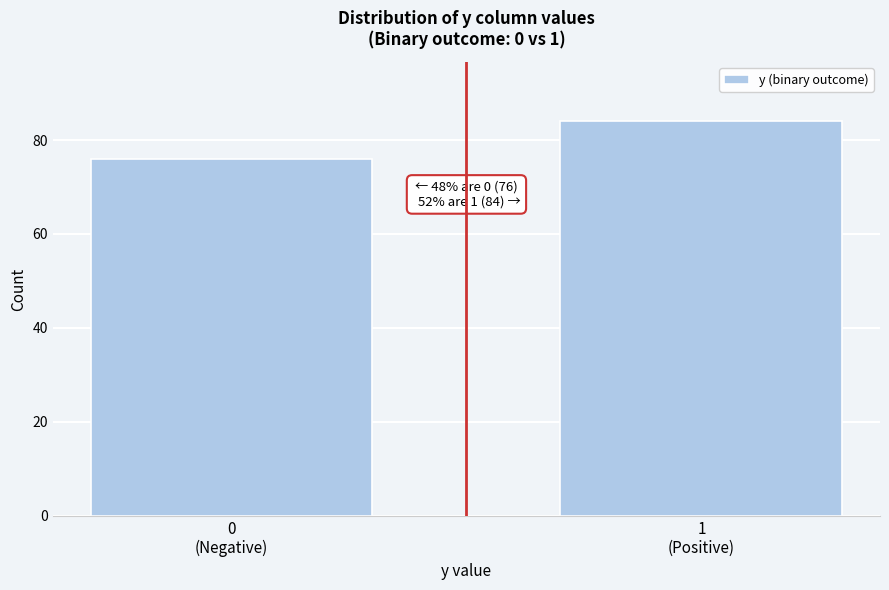

Reading right to left, extract all data points from this chart.

84	76